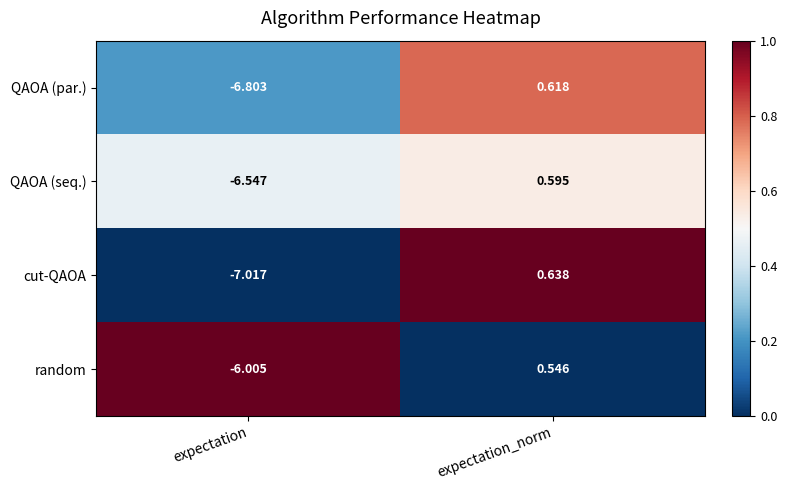

Where does the cut-QAOA series first go above 0?

expectation_norm